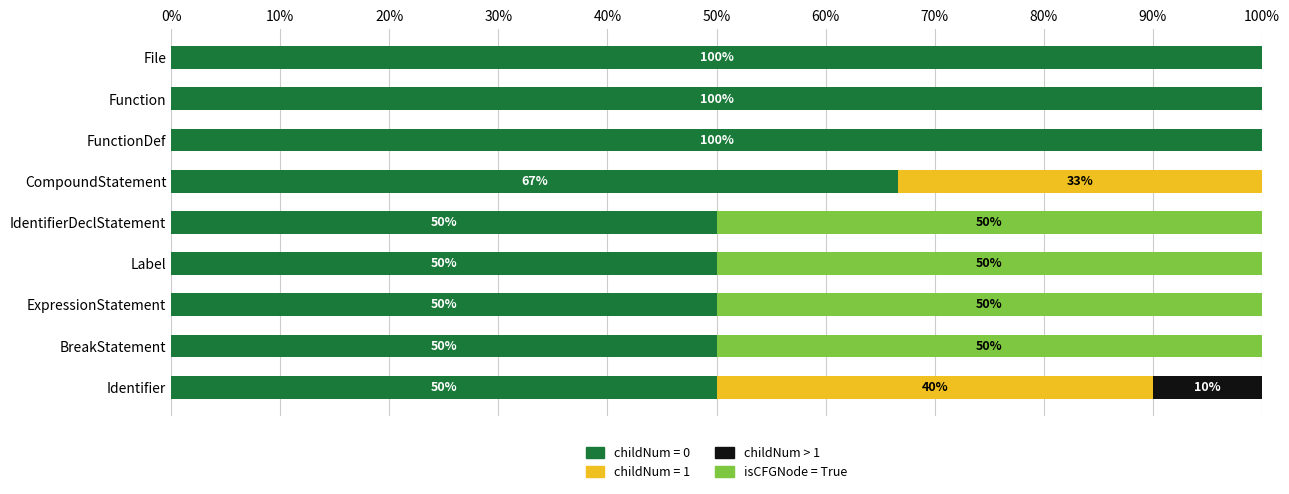

What are all the series names shown in the legend?

childNum = 0, childNum = 1, childNum > 1, isCFGNode = True